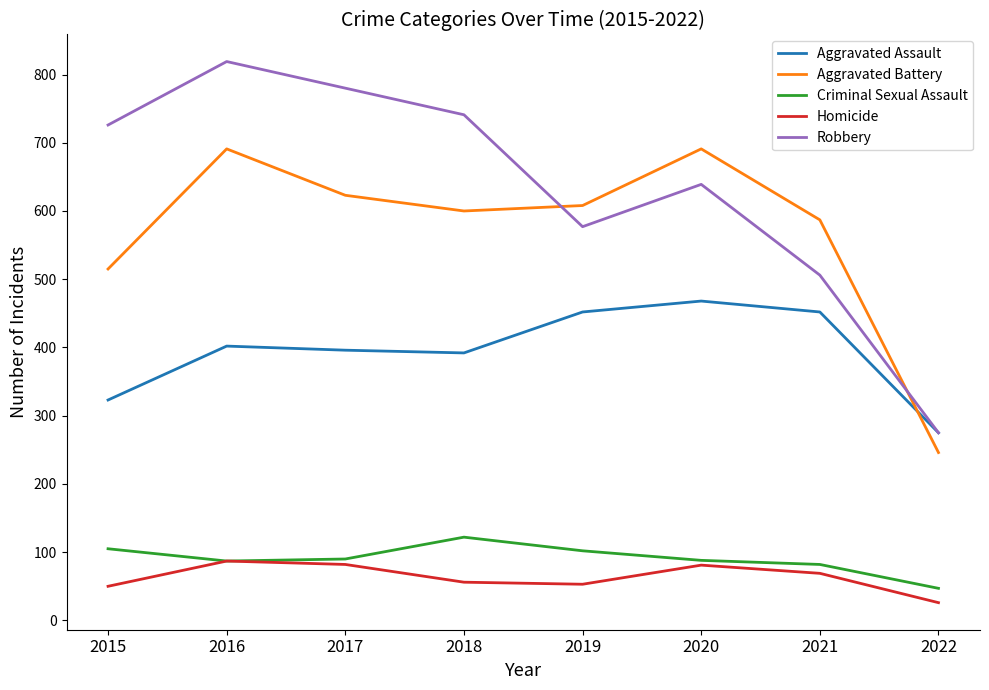

How many interior local valleys does the Robbery series have?

1